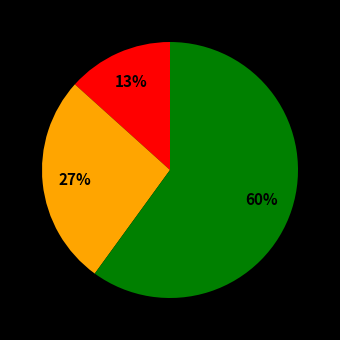

Count the number of slices in the pie.

3